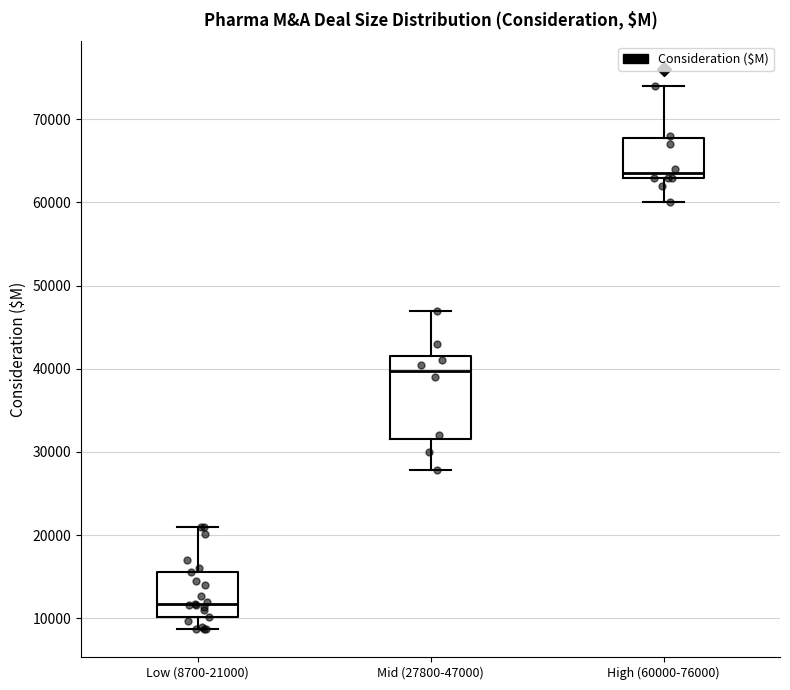

Where is the upper edge of the box for Mid (27800-47000) on the y-axis? The values are not printed on the chart, so give them approximately, as read against the axis.

42000